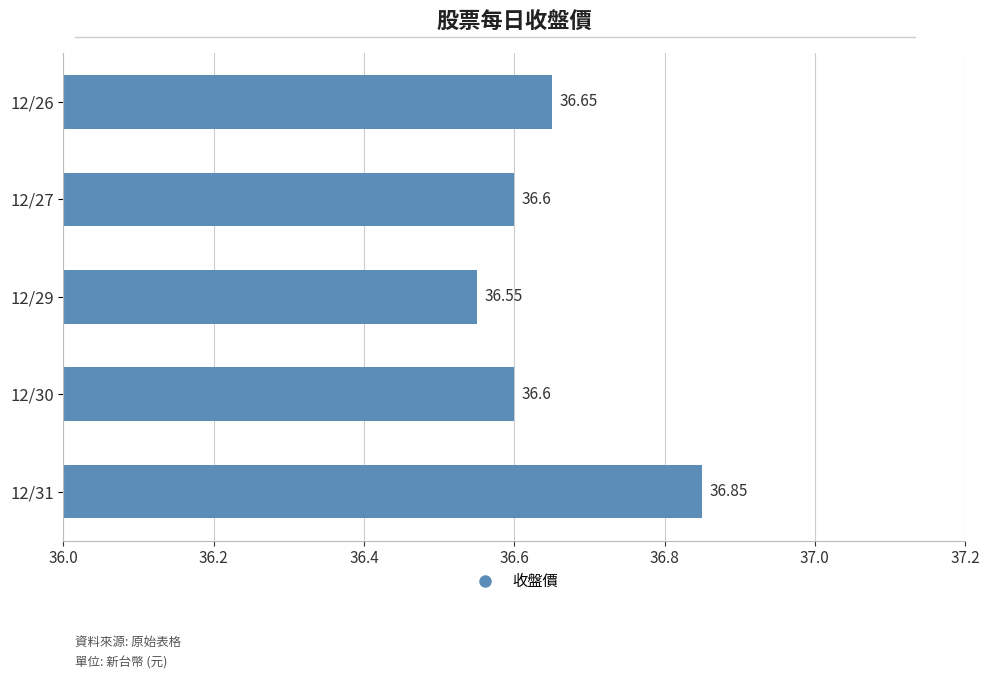

What is the ratio of the value at 12/26 to the value at 12/30?

1.0